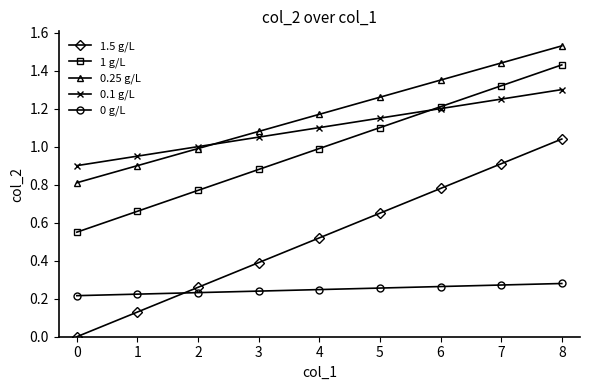

Which series has the largest range (max minus min)?

1.5 g/L